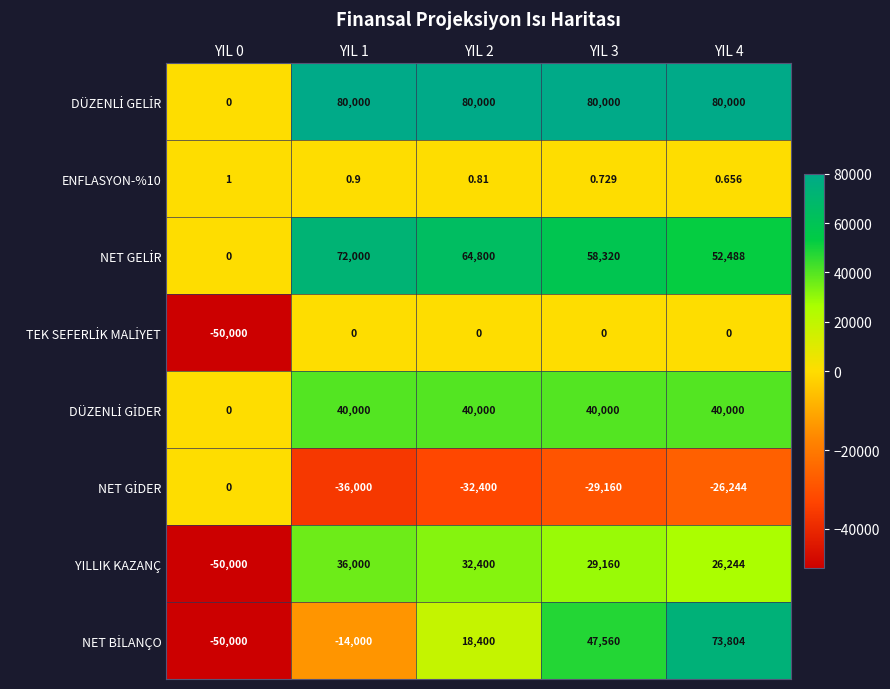

What is the spread (max minus min) of values at YIL 1?

116000.0